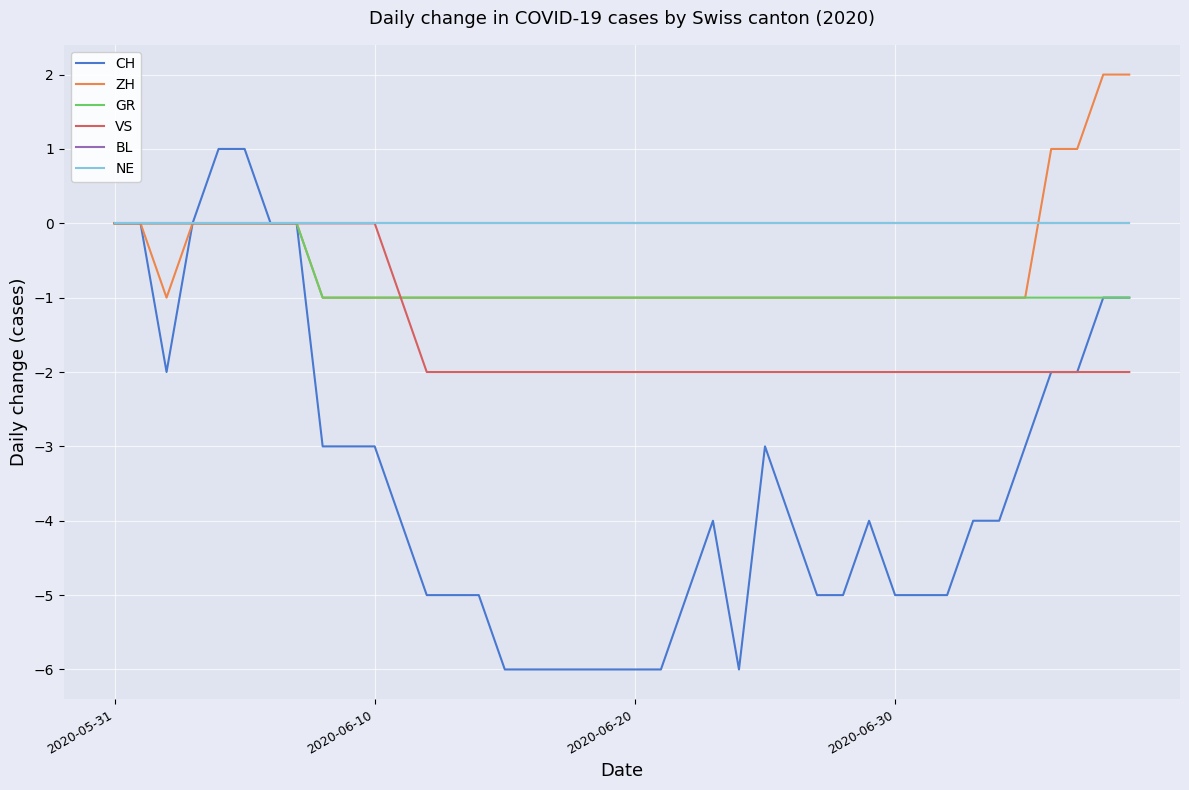

Does the chart have visible grid lines?

Yes